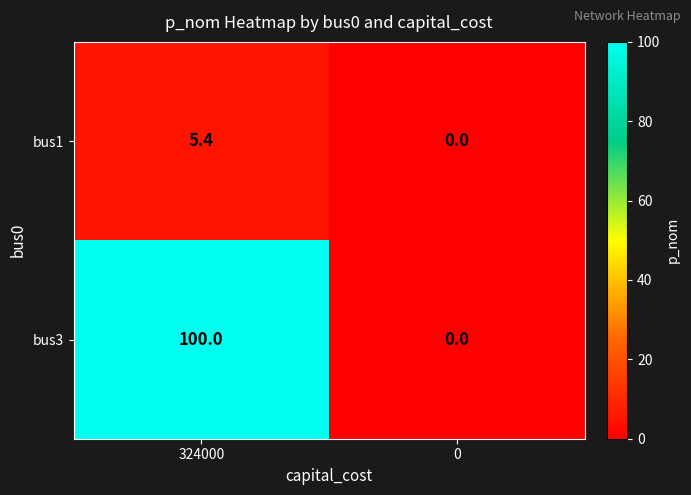

How many positive values does the bus1 series have?

1